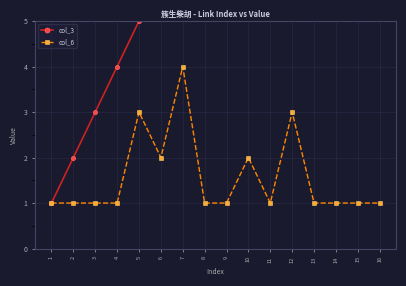

Reading left to right, what are all the values shown in this chart?

col_3: 1=1	2=2	3=3	4=4	5=5	6=6	7=7	8=8	9=9	10=10	11=11	12=12	13=13	14=14	15=15	16=16
col_6: 1=1	2=1	3=1	4=1	5=3	6=2	7=4	8=1	9=1	10=2	11=1	12=3	13=1	14=1	15=1	16=1